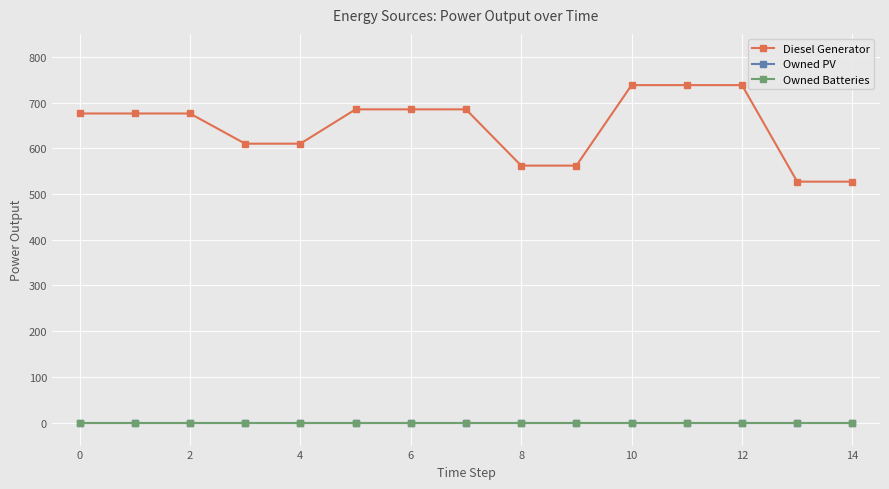

Which series has the largest total across all categories?

Diesel Generator